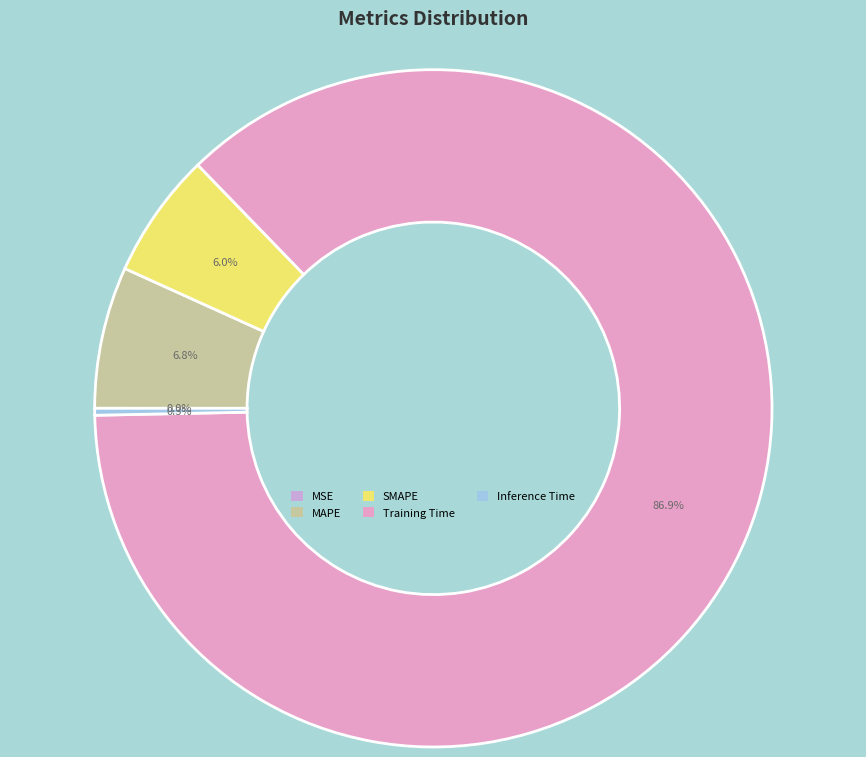

Rank the categories by value from lowest to highest.

MSE, Inference Time, SMAPE, MAPE, Training Time